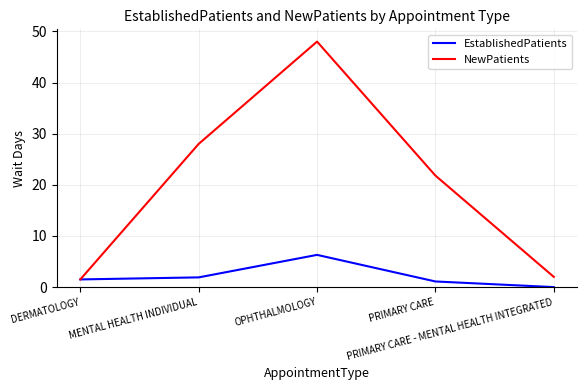

What position from the left is OPHTHALMOLOGY?

3